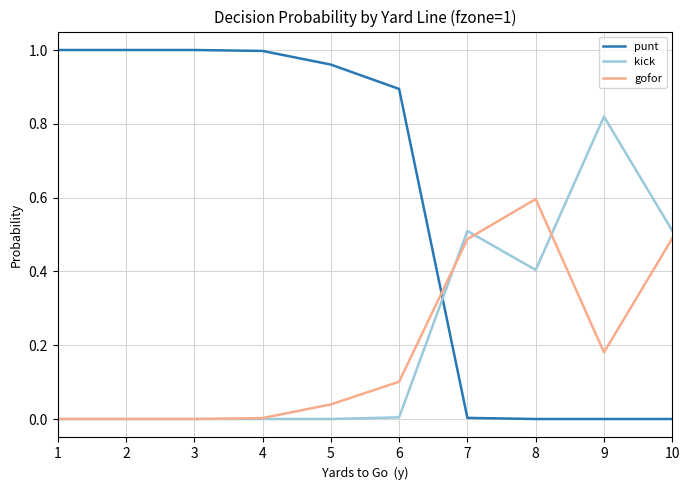

List the series in order of their peak value, highest first.

punt, kick, gofor